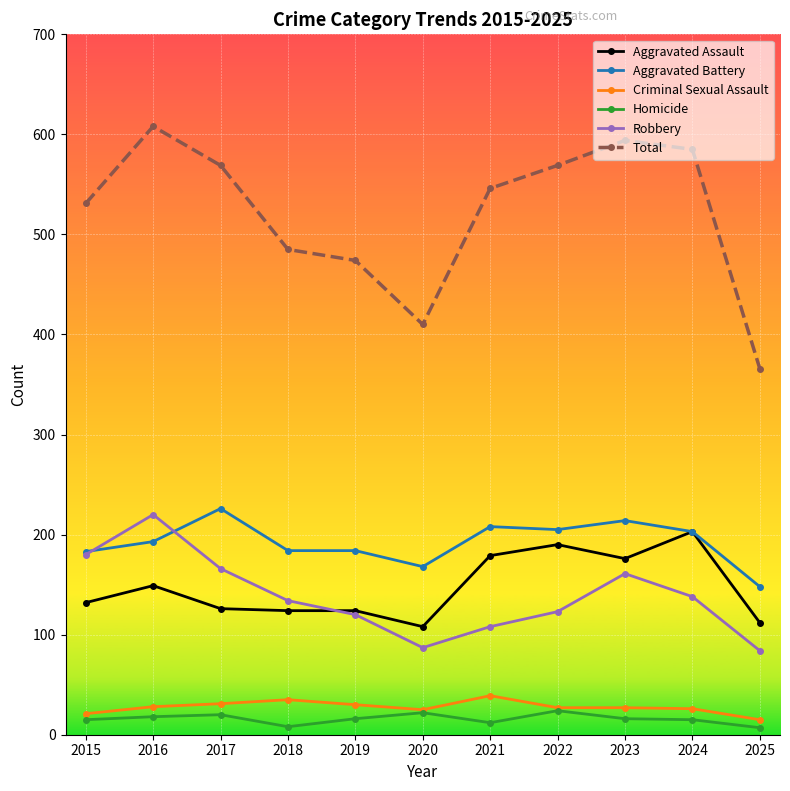

What is the maximum value for Aggravated Battery?

226